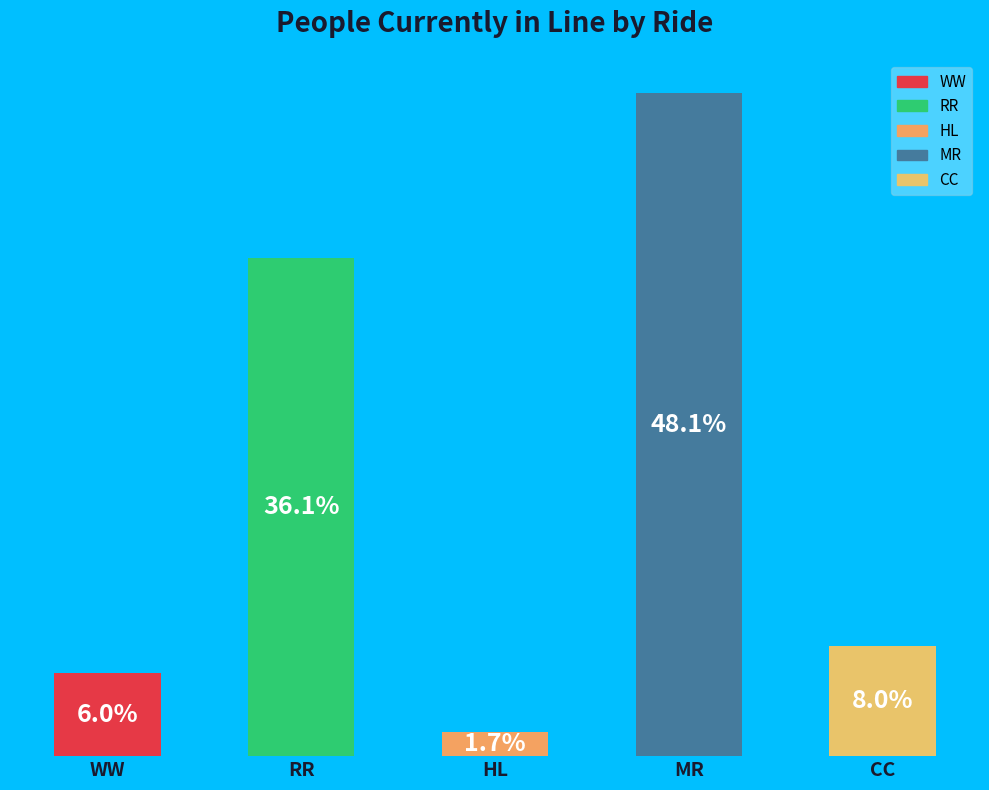

Between MR and HL, which is larger?

MR